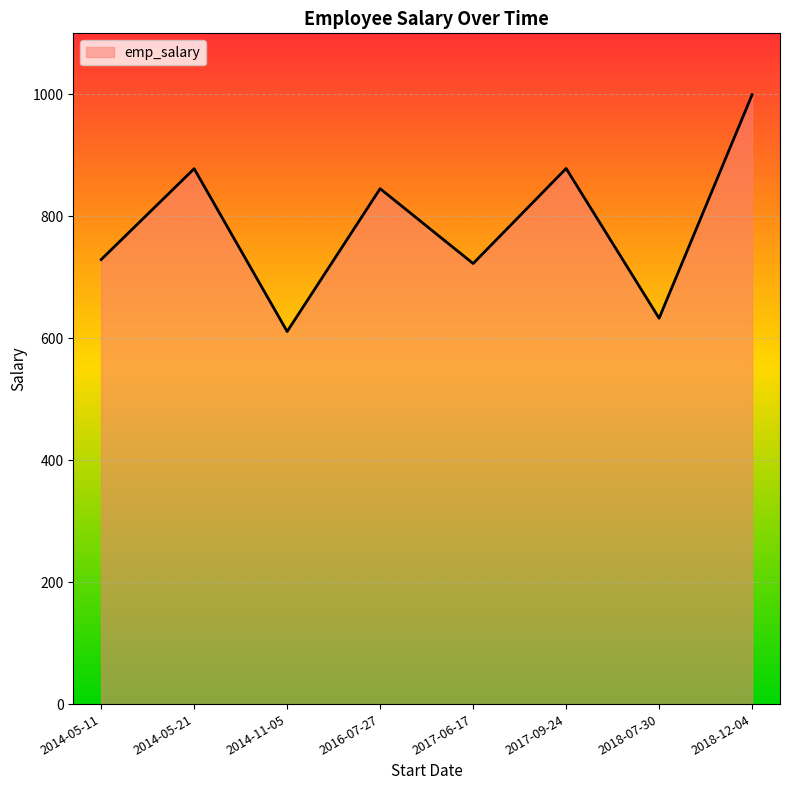

Is it true that the value at 2014-05-21 is 1178.9?

False